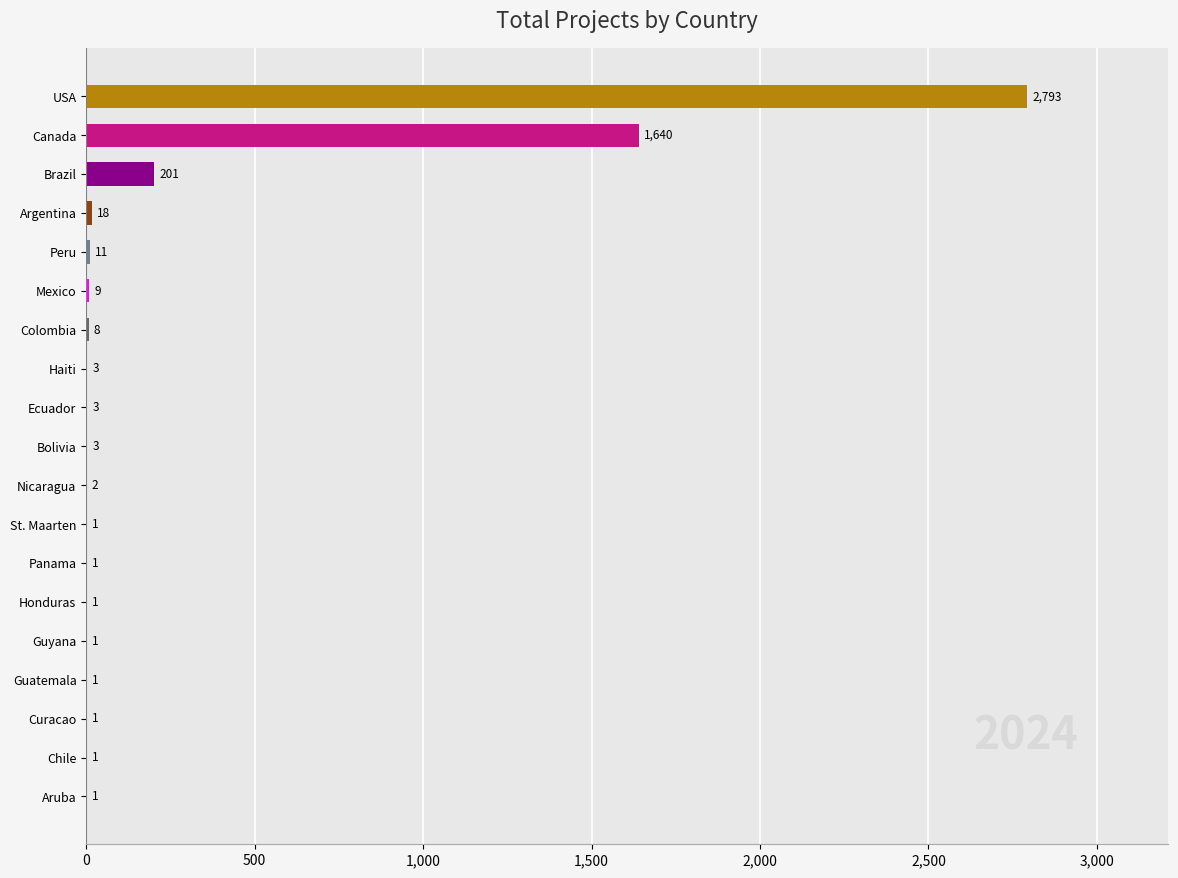

Count the number of data series in this chart.

1